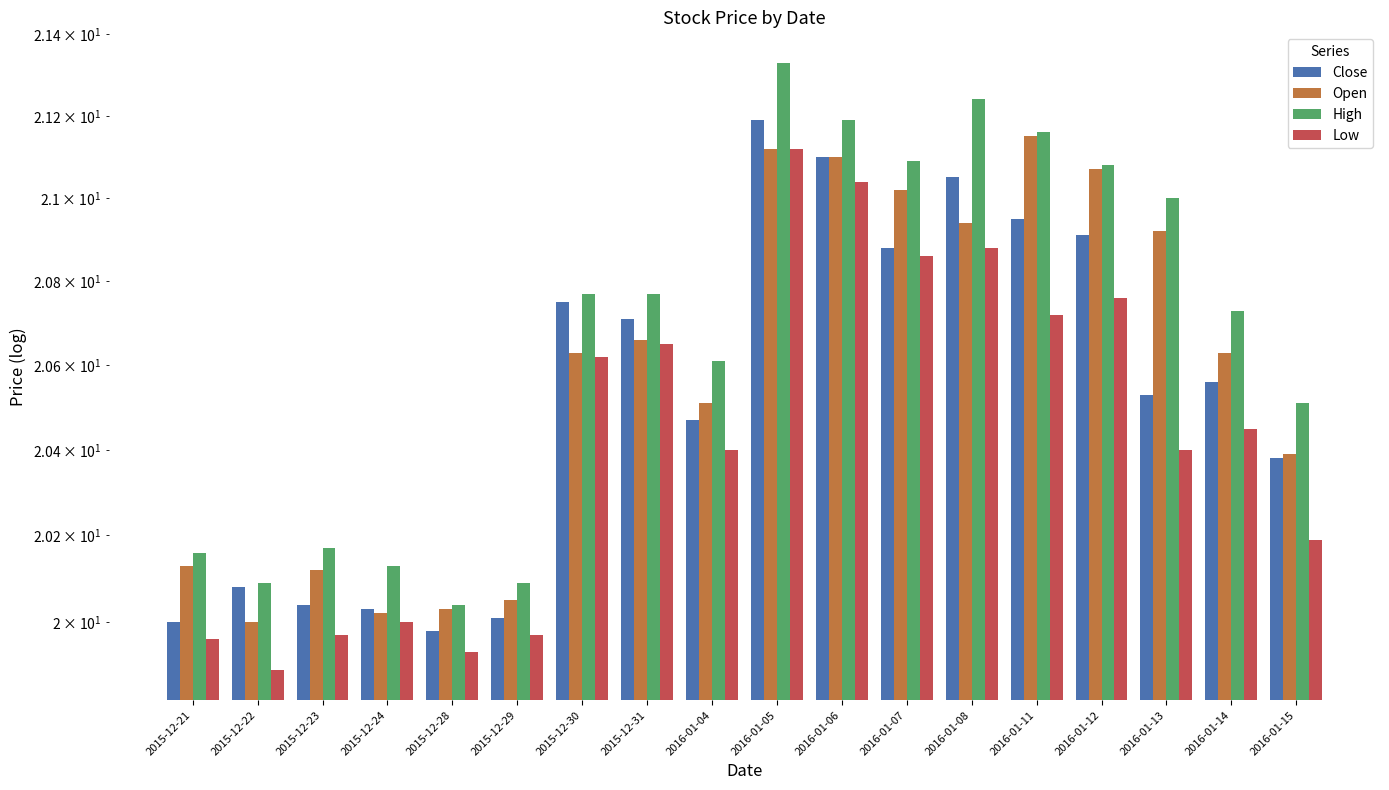

At which label is Close closest to 20?

2015-12-21